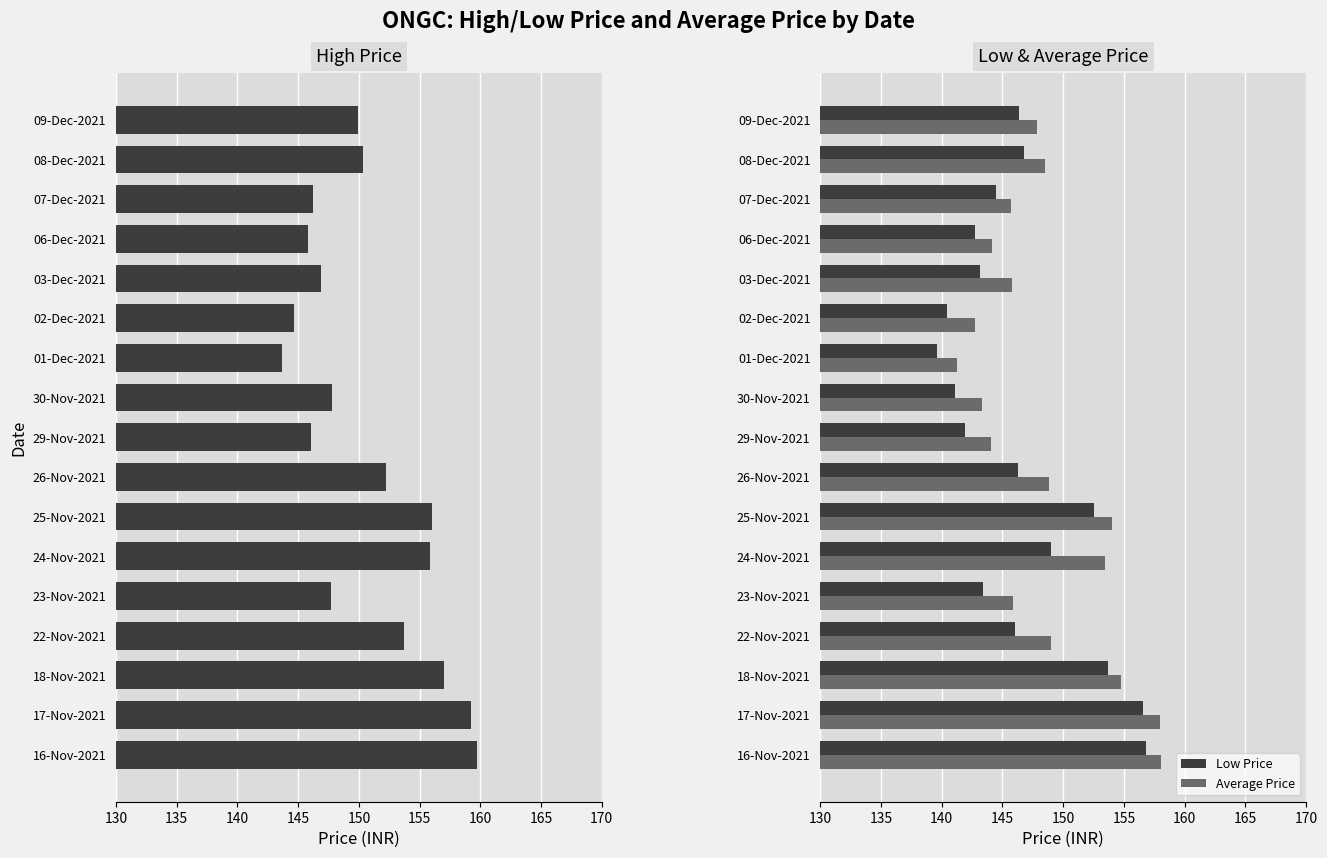

Is the value of Average Price at 17-Nov-2021 greater than the value of Low Price at 22-Nov-2021?

Yes